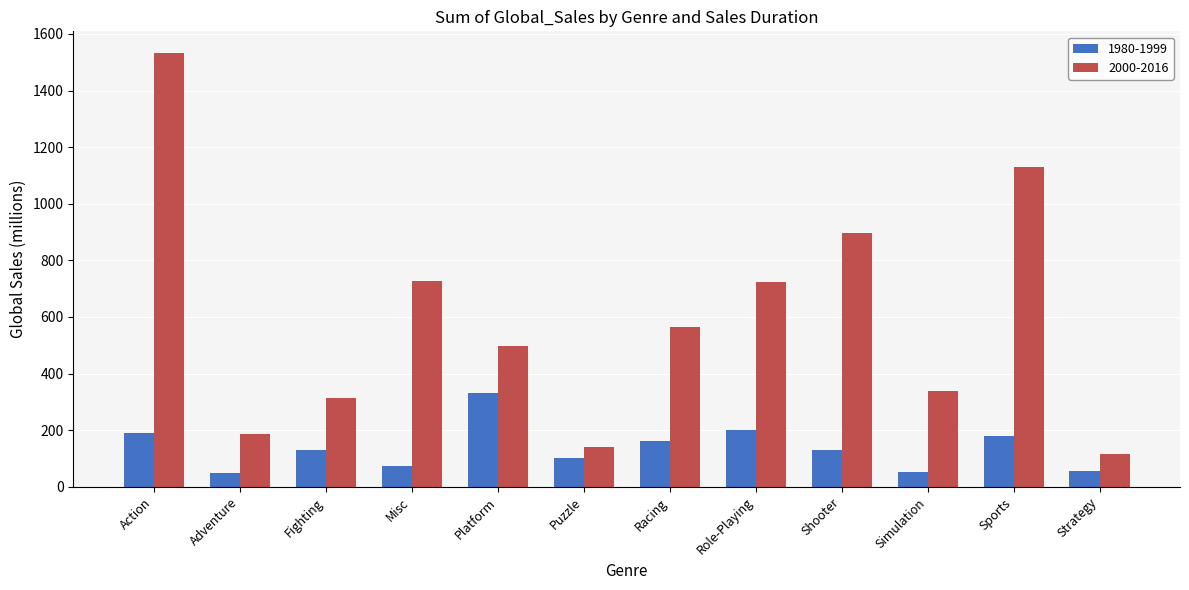

What is the label of the 7th bar from the left?

Racing